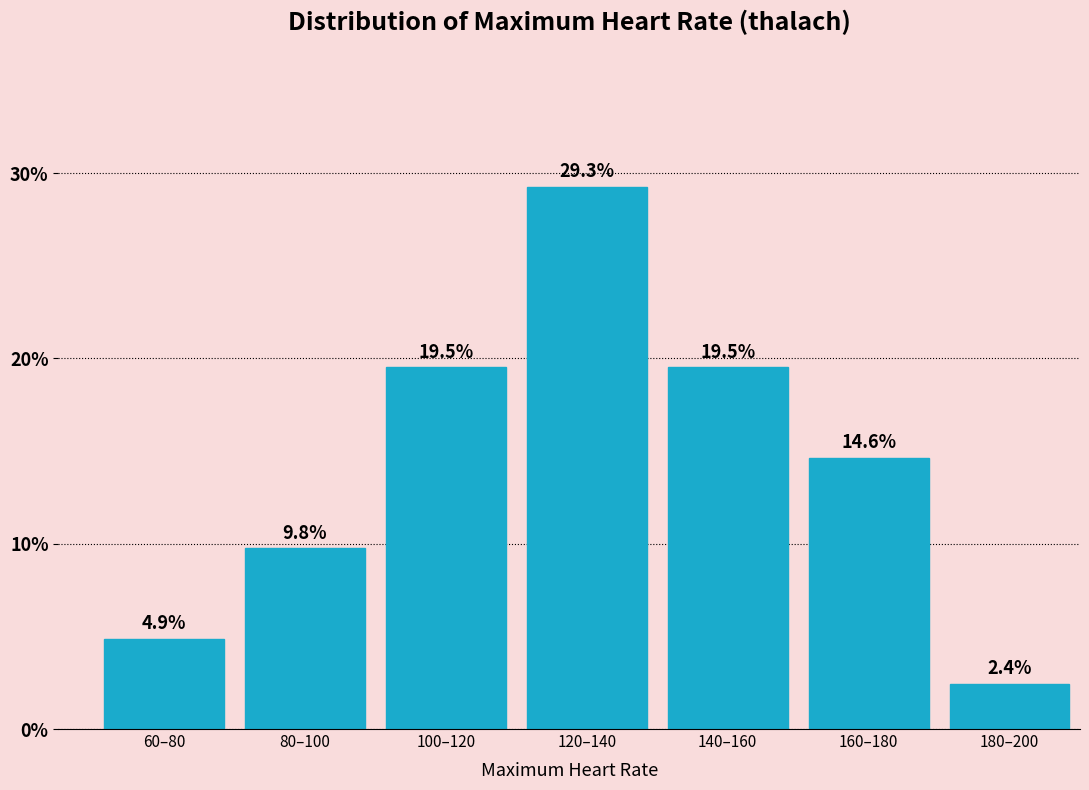

Reading right to left, what are all the values shown in this chart?

180–200=2.4	160–180=14.6	140–160=19.5	120–140=29.3	100–120=19.5	80–100=9.8	60–80=4.9